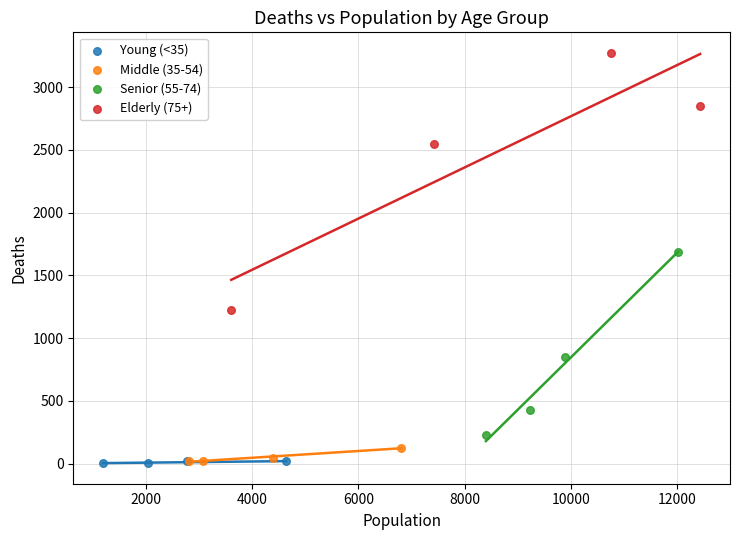

Which series has the widest spread of Y values?

Elderly (75+)